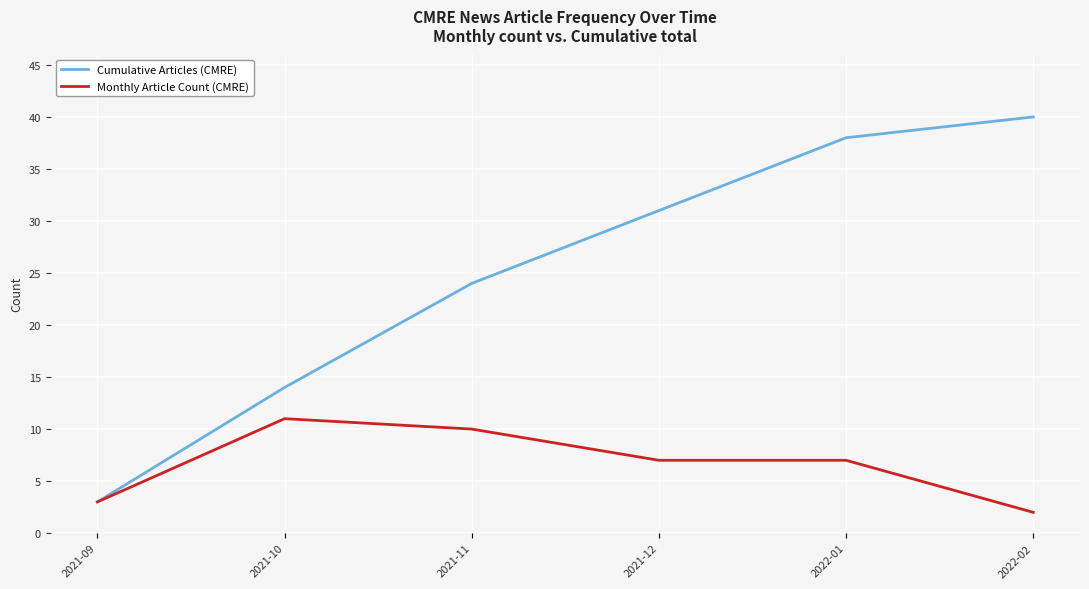

What is the average value of the Monthly Article Count (CMRE) series?

7